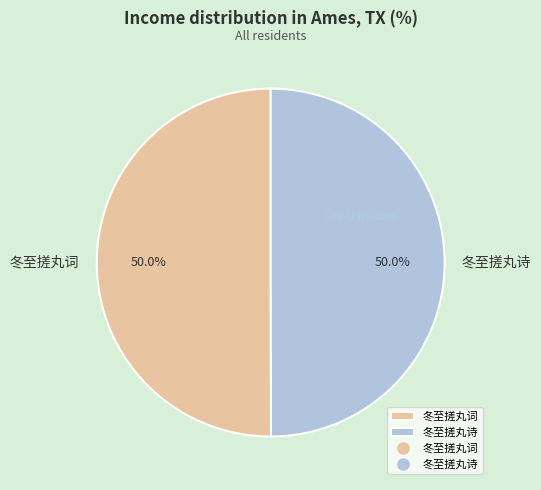

To the nearest percent, what is the combined percentage of 冬至搓丸诗 and 冬至搓丸词?

100%